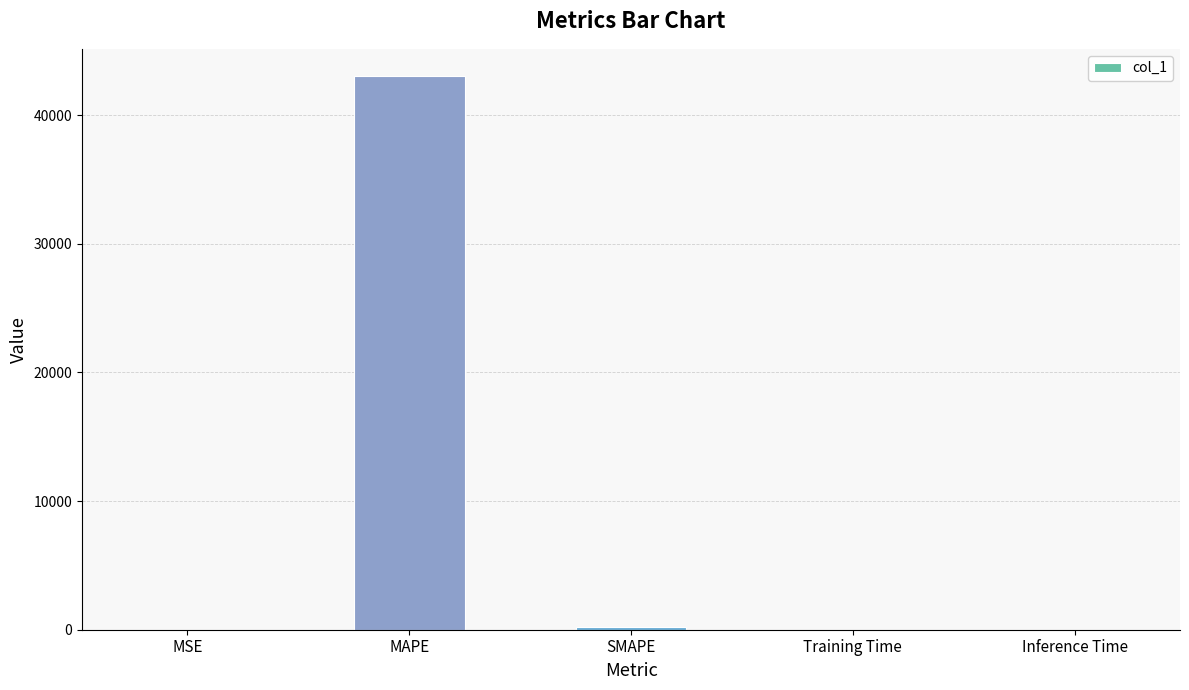

Is it true that the value at MSE is 0.0?

True